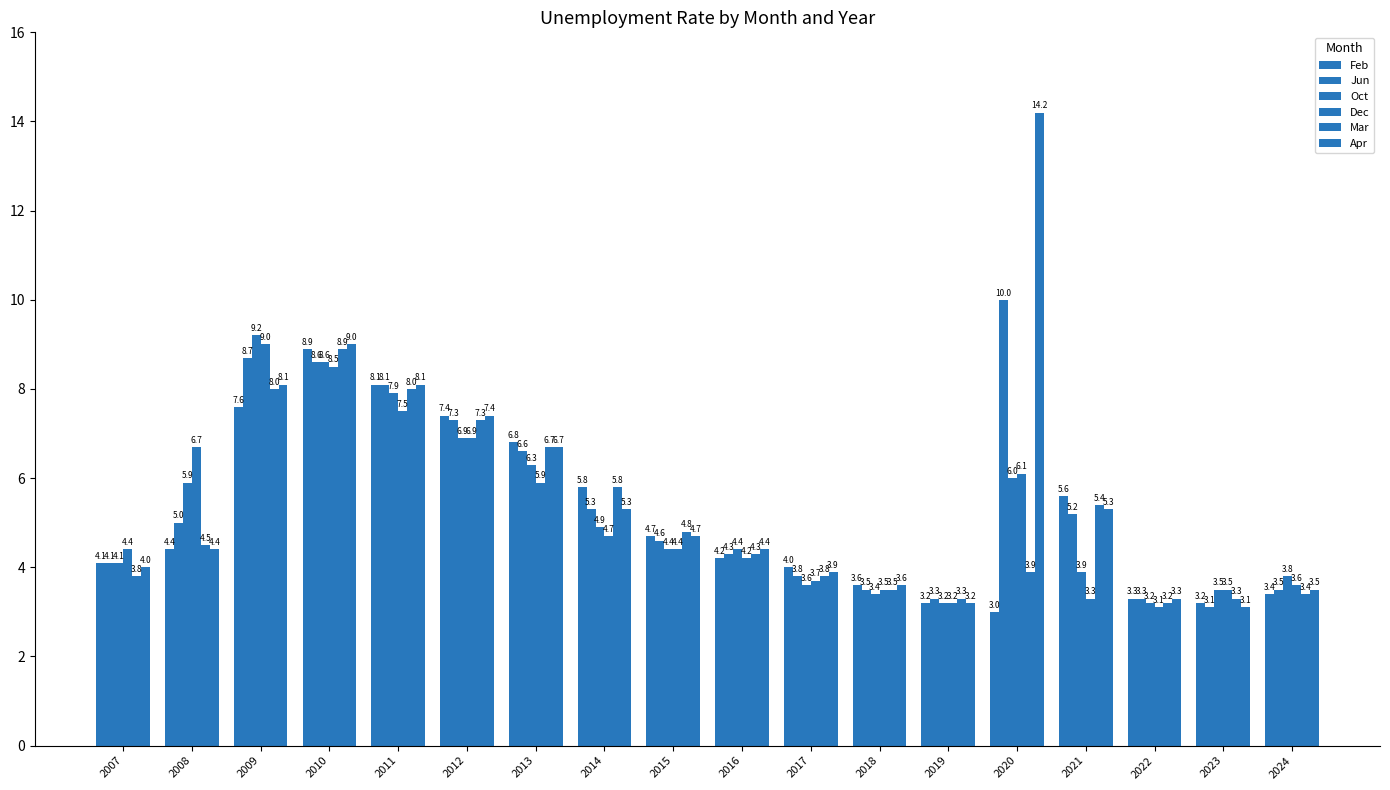

How many series are shown in this chart?

6